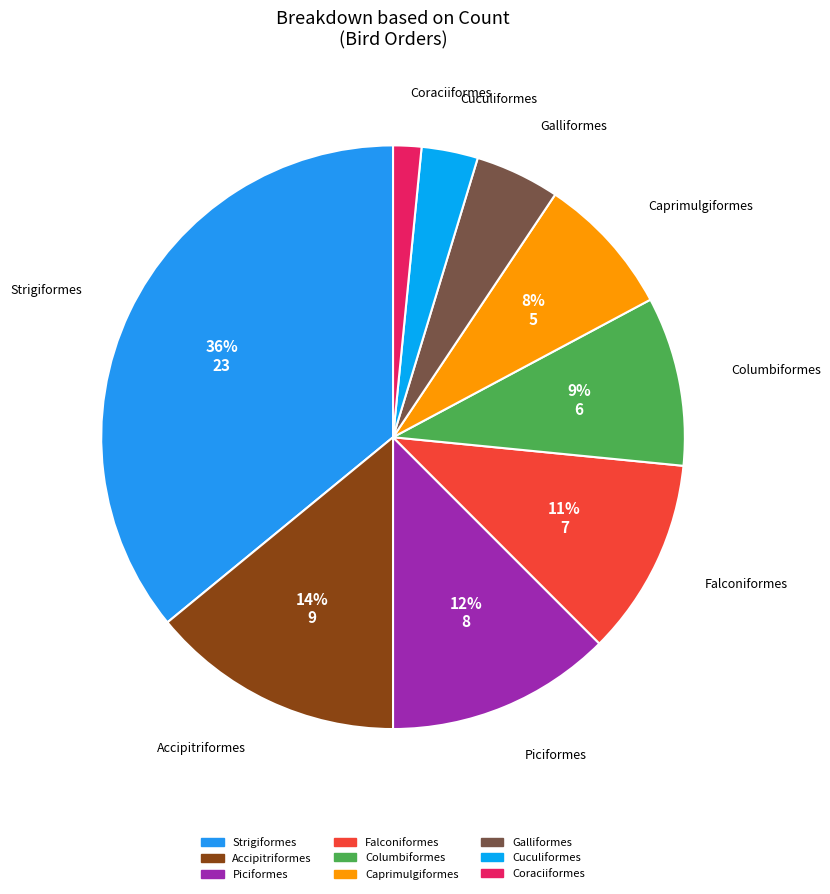

Is the sum of Cuculiformes and Columbiformes greater than half?

No